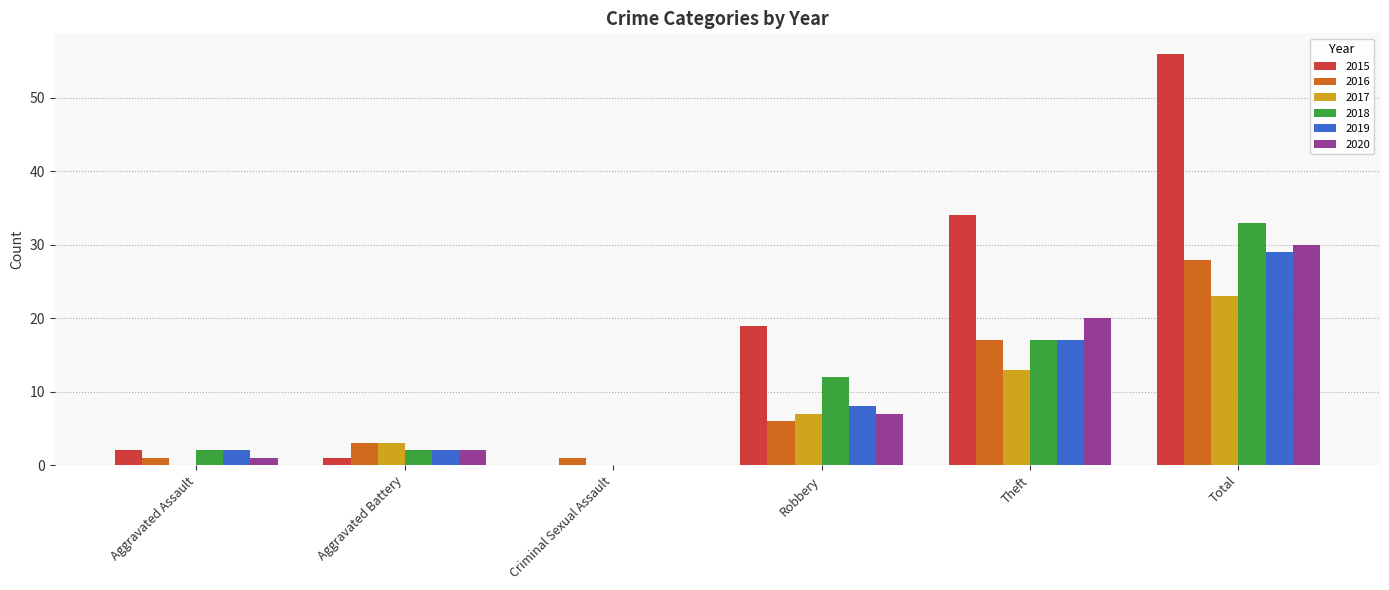

Reading left to right, transcribe all the data shown in this chart.

2015: Aggravated Assault=2	Aggravated Battery=1	Criminal Sexual Assault=0	Robbery=19	Theft=34	Total=56
2016: Aggravated Assault=1	Aggravated Battery=3	Criminal Sexual Assault=1	Robbery=6	Theft=17	Total=28
2017: Aggravated Assault=0	Aggravated Battery=3	Criminal Sexual Assault=0	Robbery=7	Theft=13	Total=23
2018: Aggravated Assault=2	Aggravated Battery=2	Criminal Sexual Assault=0	Robbery=12	Theft=17	Total=33
2019: Aggravated Assault=2	Aggravated Battery=2	Criminal Sexual Assault=0	Robbery=8	Theft=17	Total=29
2020: Aggravated Assault=1	Aggravated Battery=2	Criminal Sexual Assault=0	Robbery=7	Theft=20	Total=30